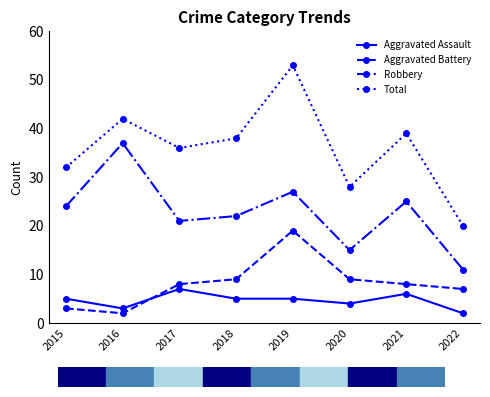

What are all the series names shown in the legend?

Aggravated Assault, Aggravated Battery, Robbery, Total